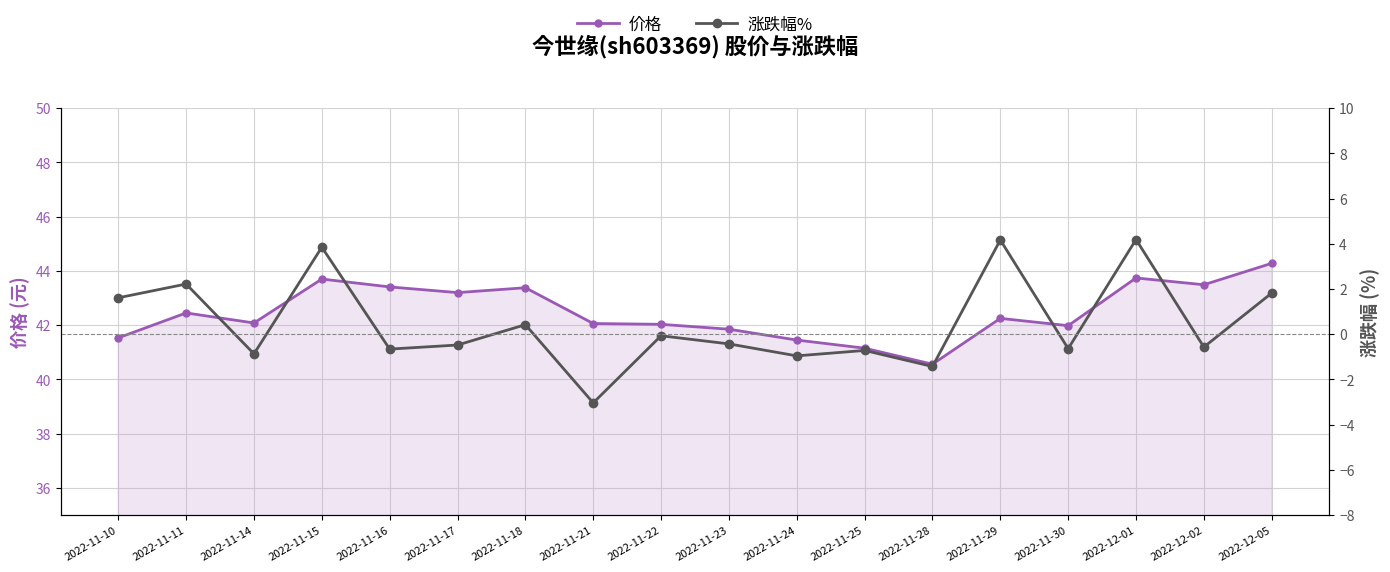

What is the difference between the highest and lowest values at 2022-12-01?

39.6